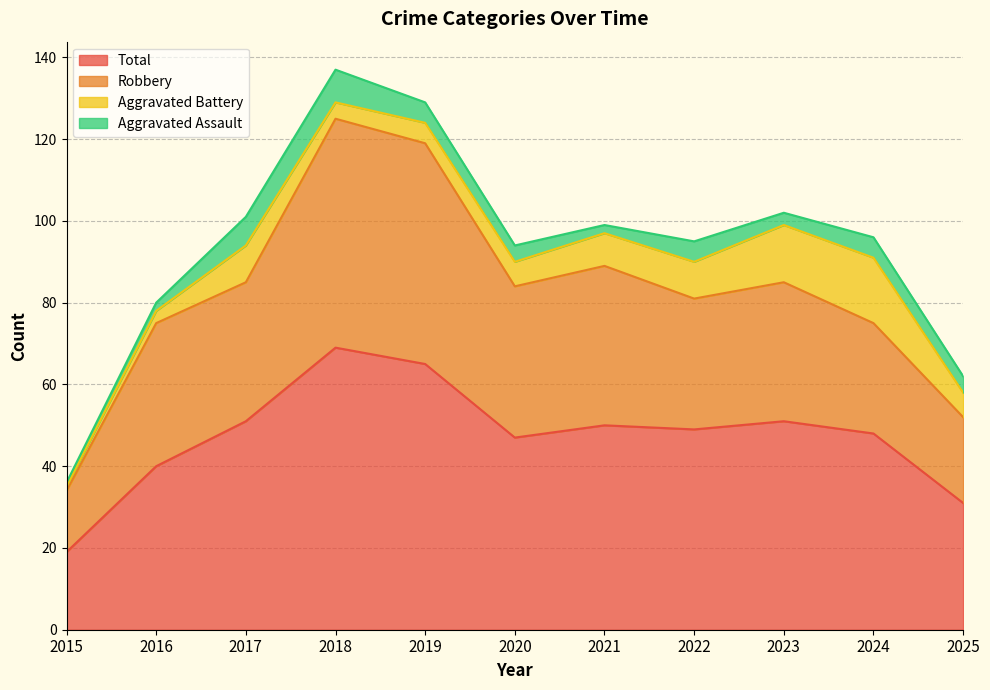

How many lines are shown in the chart?

4